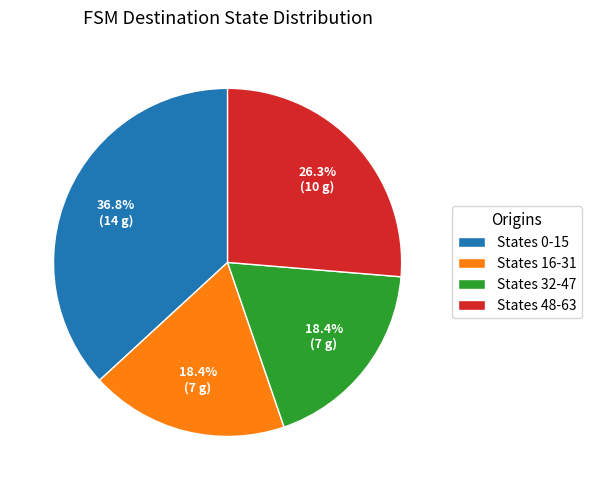

Which category has the biggest portion of the pie?

States 0-15